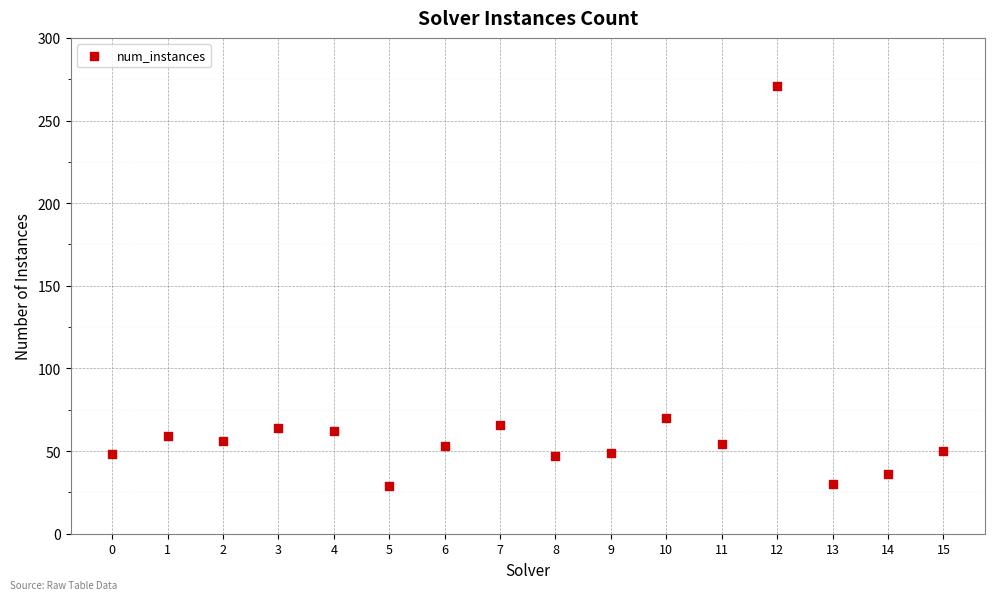

What Y value in the scatter plot is closest to 150?

70